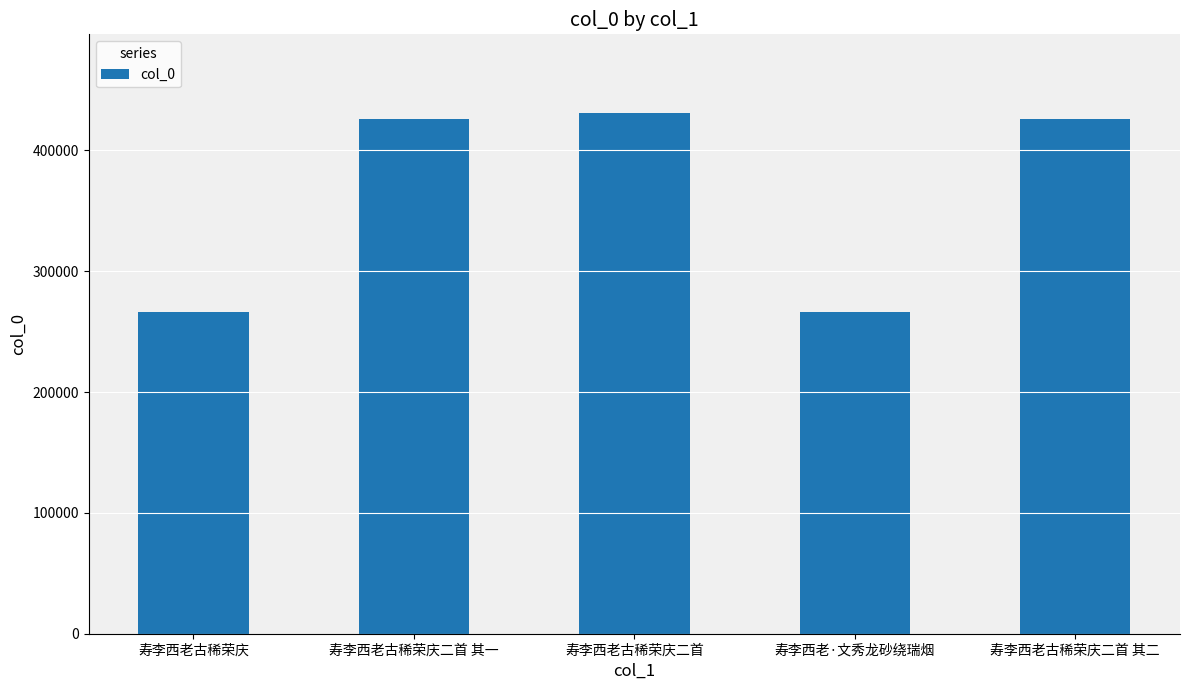

What is the value of the 2nd bar from the left?

425965